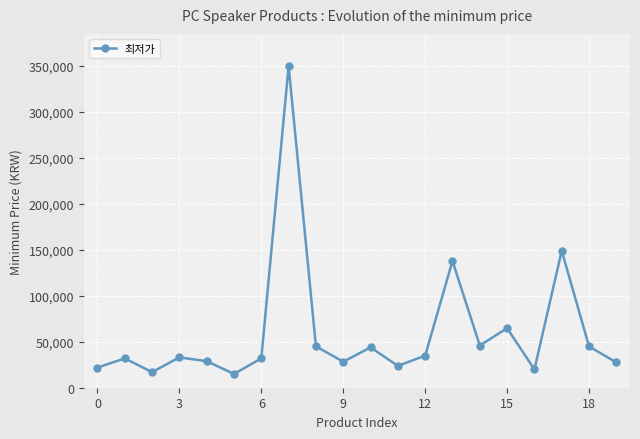

What is the smallest value displayed?

15000